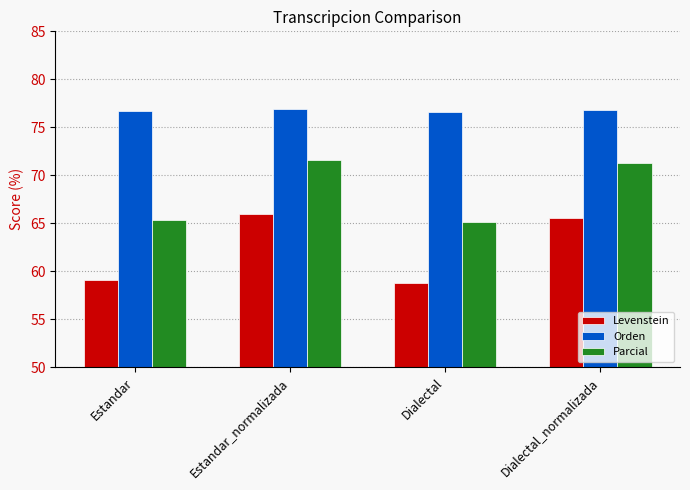

How many groups of bars are there?

4